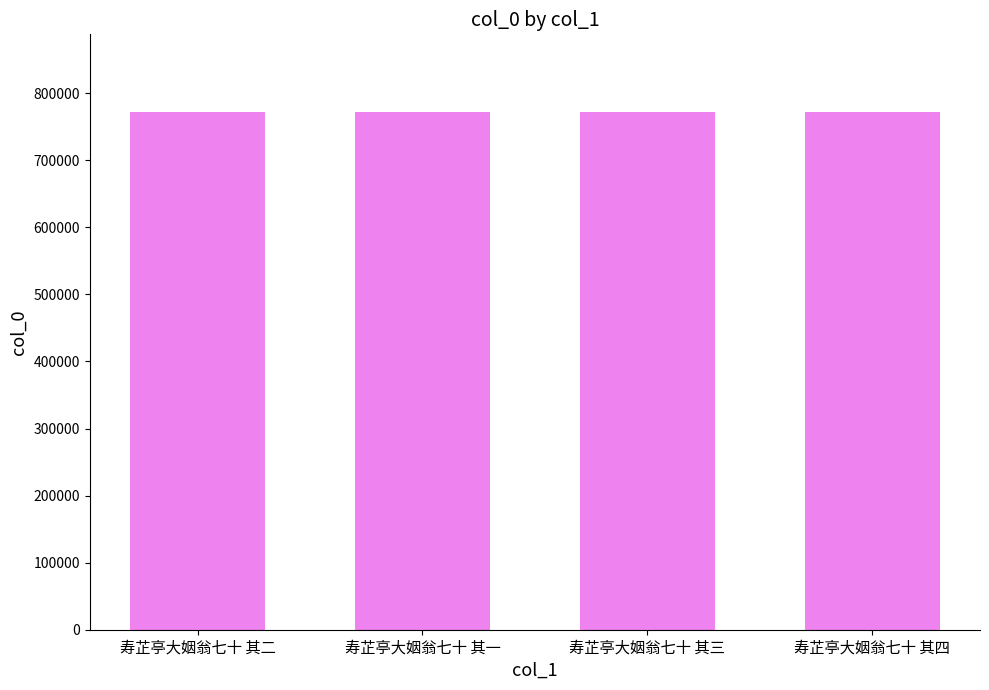

What is the ratio of the value at 寿芷亭大姻翁七十 其一 to the value at 寿芷亭大姻翁七十 其四?

1.0